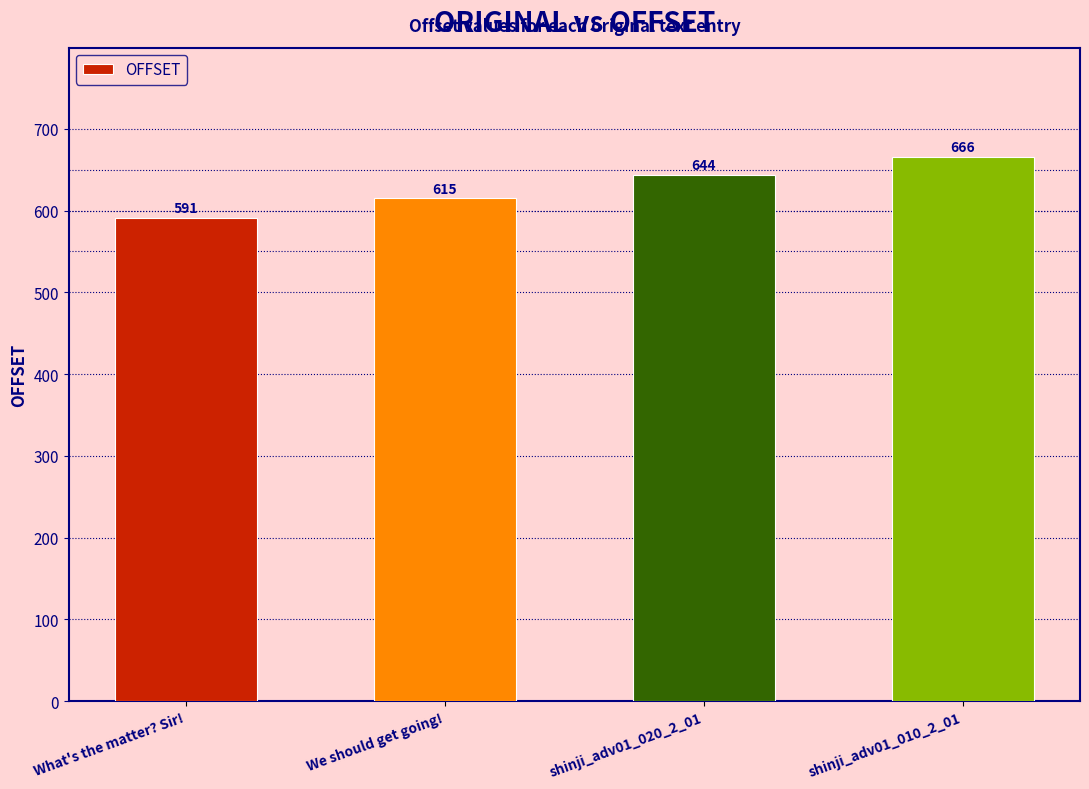

The chart shows a value of 666 at shinji_adv01_010_2_01. True or false?

True